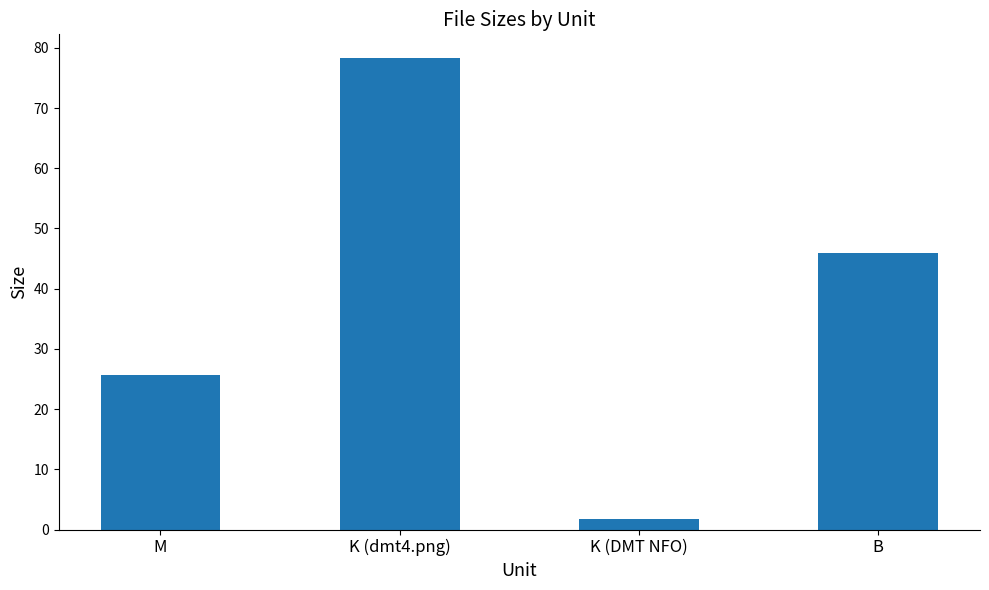

How many categories are shown in the chart?

4